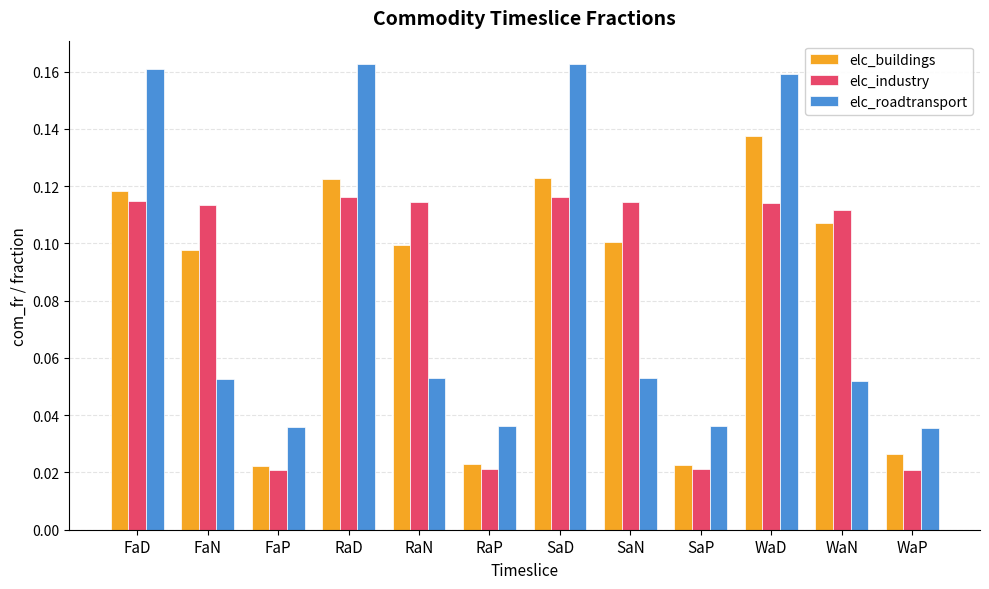

What is the sum of all elc_roadtransport values?

1.0